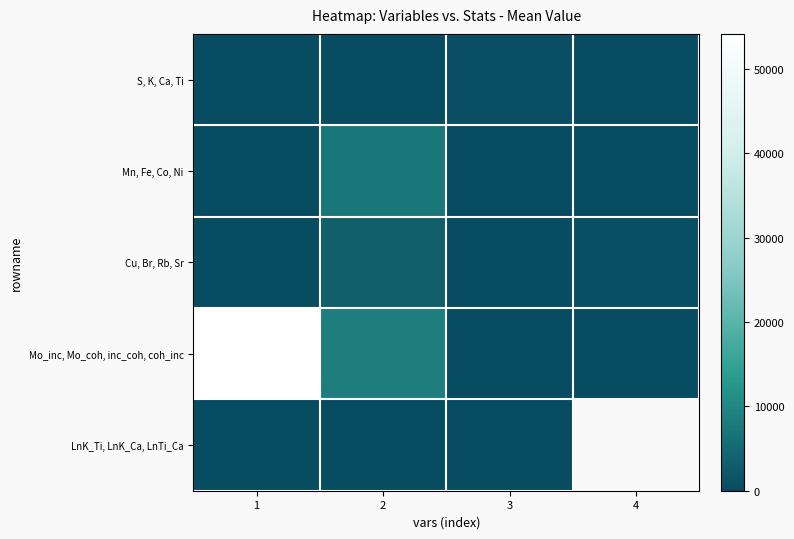

What is the difference between the maximum and minimum values in the Mo_inc, Mo_coh, inc_coh, coh_inc series?

54125.9